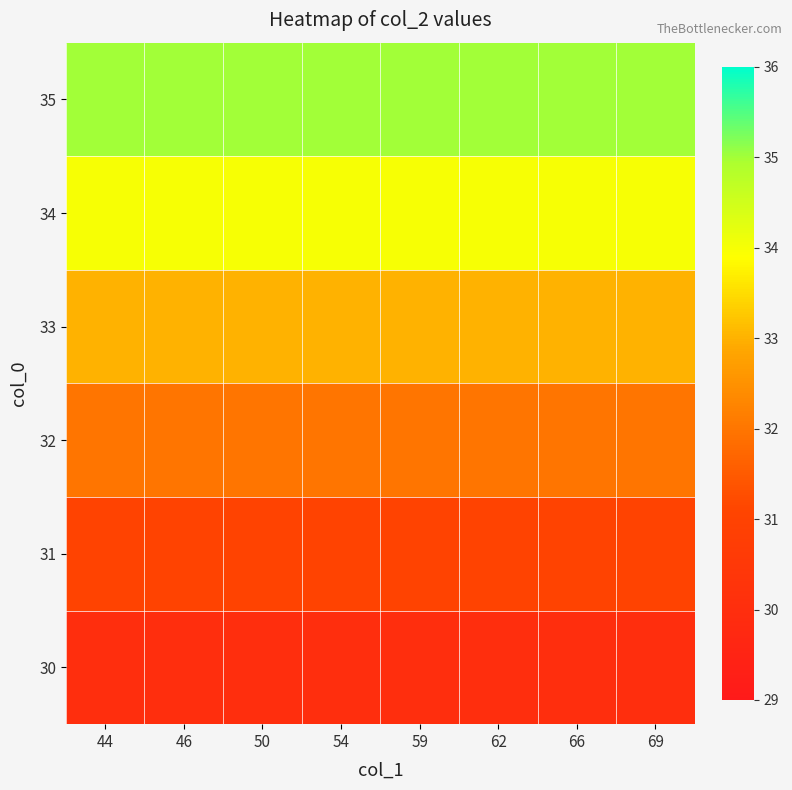

At how many categories does at least one series exceed 30?

8